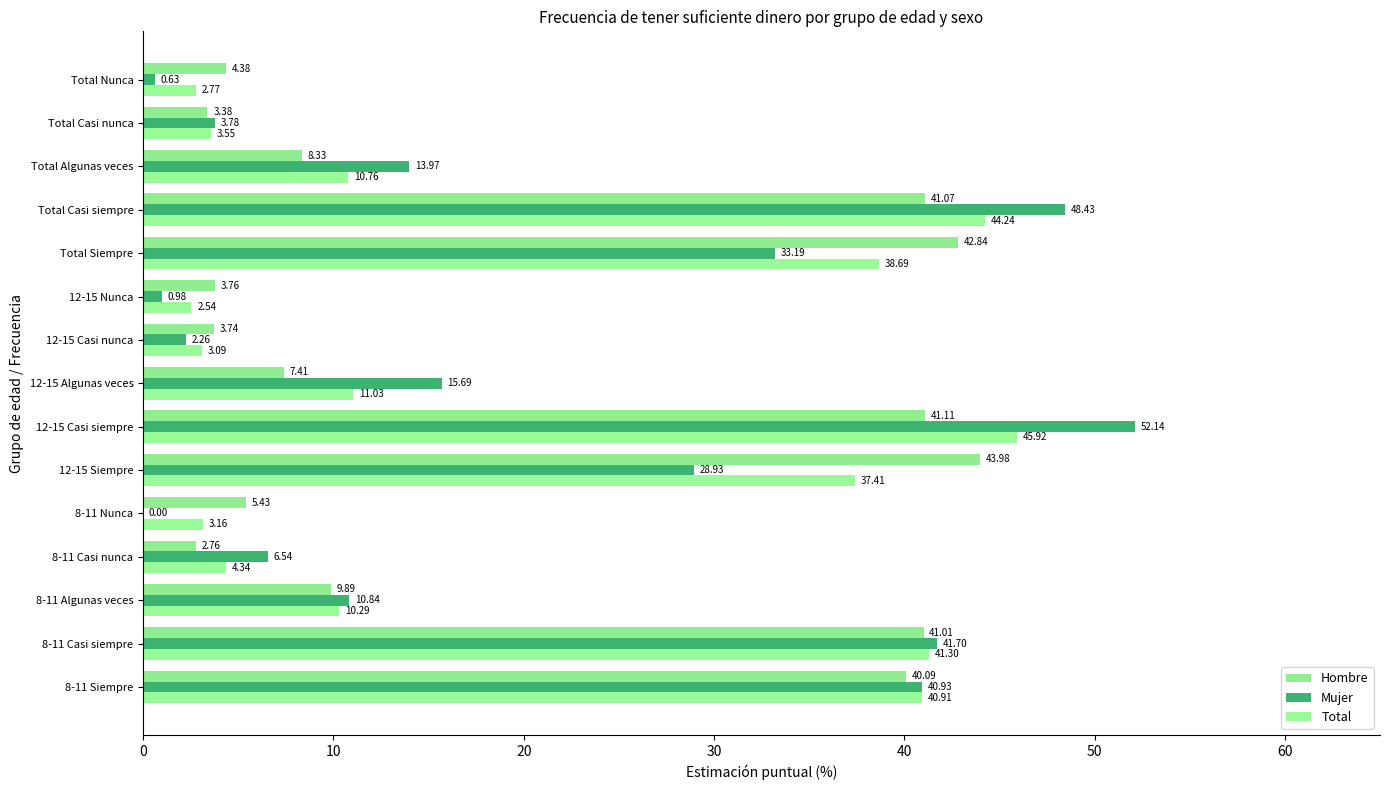

What is the label of the 4th bar from the right?

Total Casi siempre